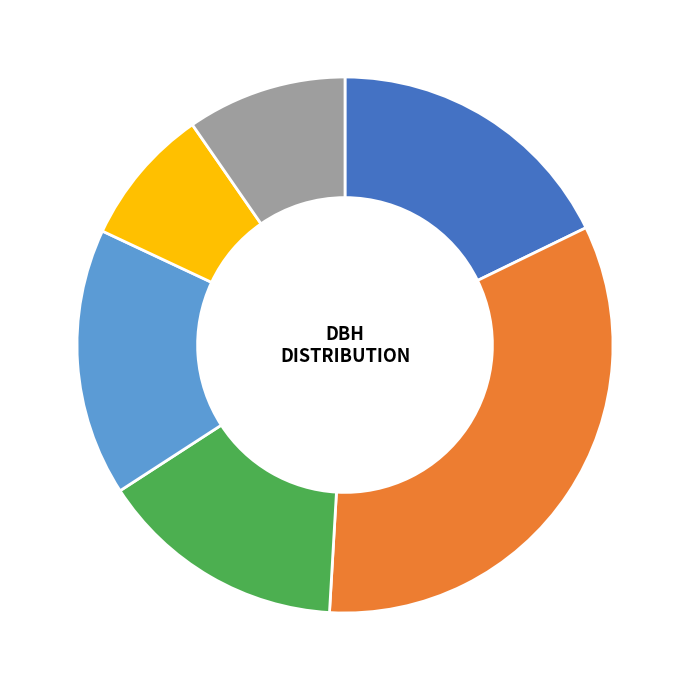

Does dbh 12.5–12.85 (factor 31.83) account for over 50% of the chart?

No